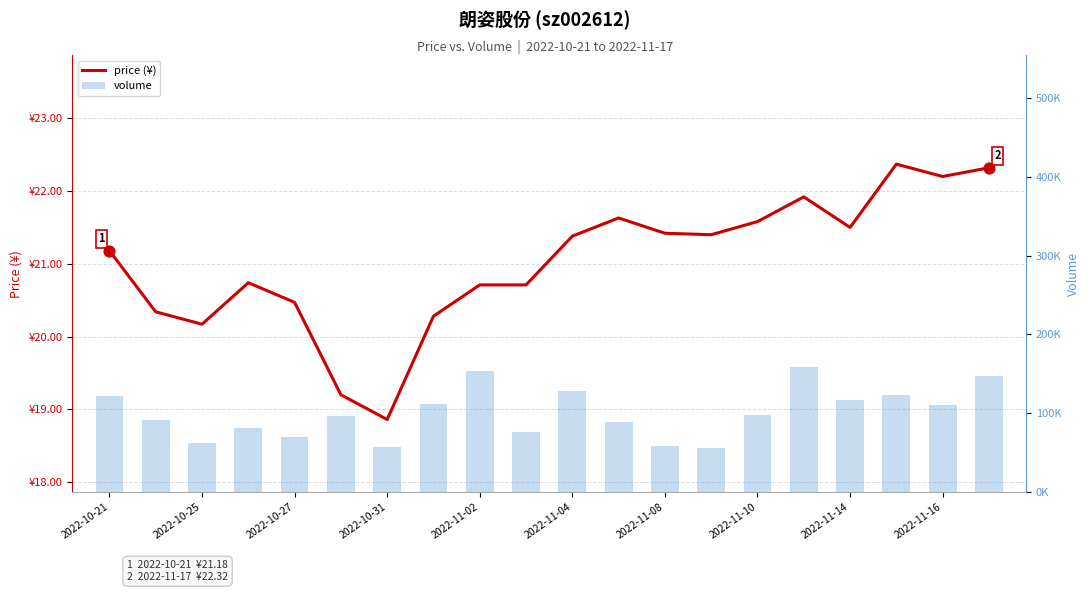

At which category is the sum across all series the highest?

15